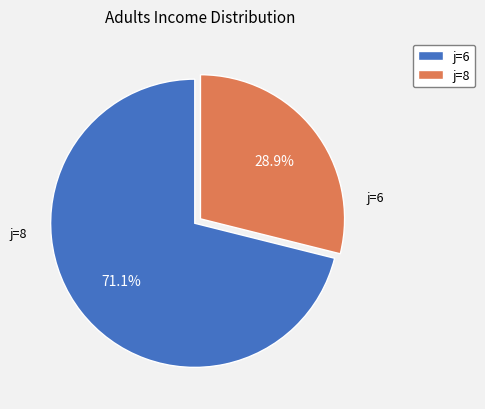

How many slices are in this pie chart?

2